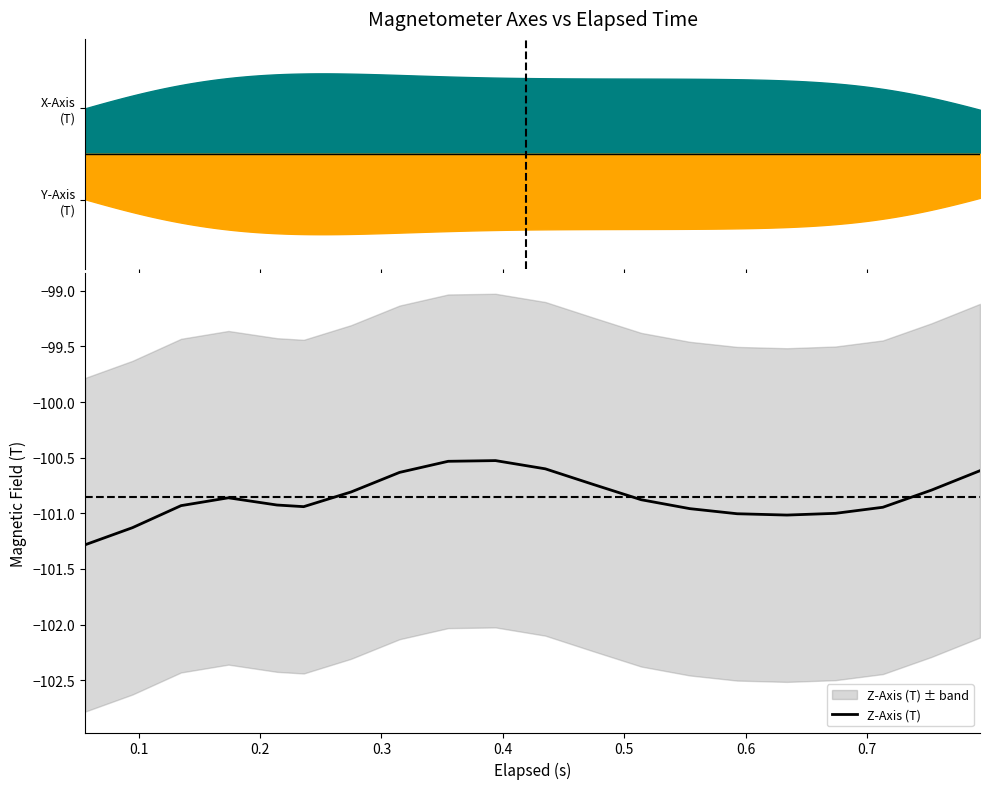

What is the lowest value of the Z-Axis (T) series?

-101.3